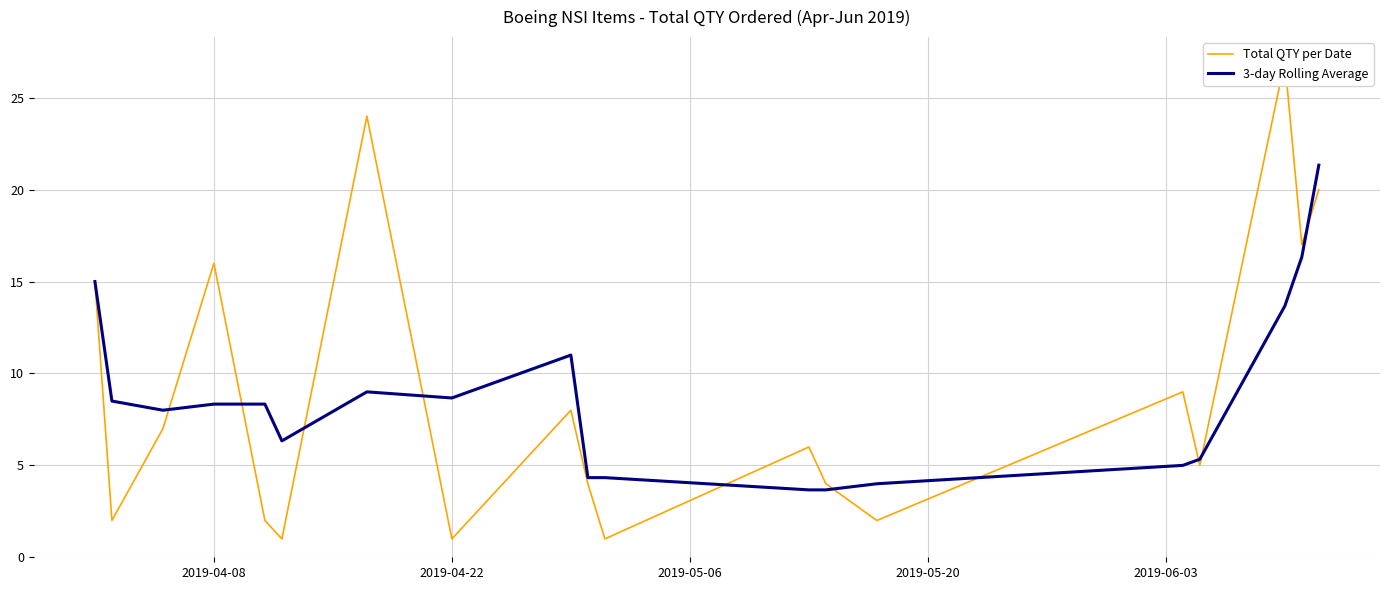

Is it true that 3-day Rolling Average equals 8.7 at 2019-04-22?

True